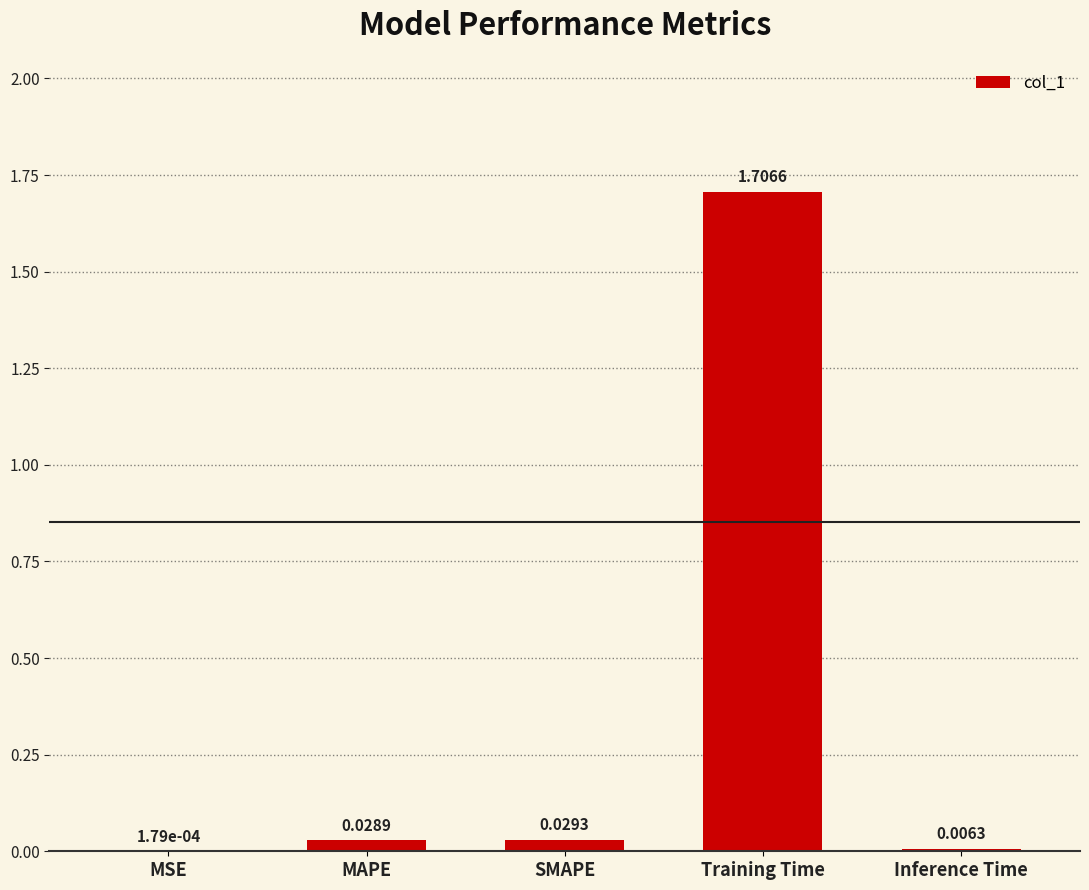

What is the sum of all values?

1.8